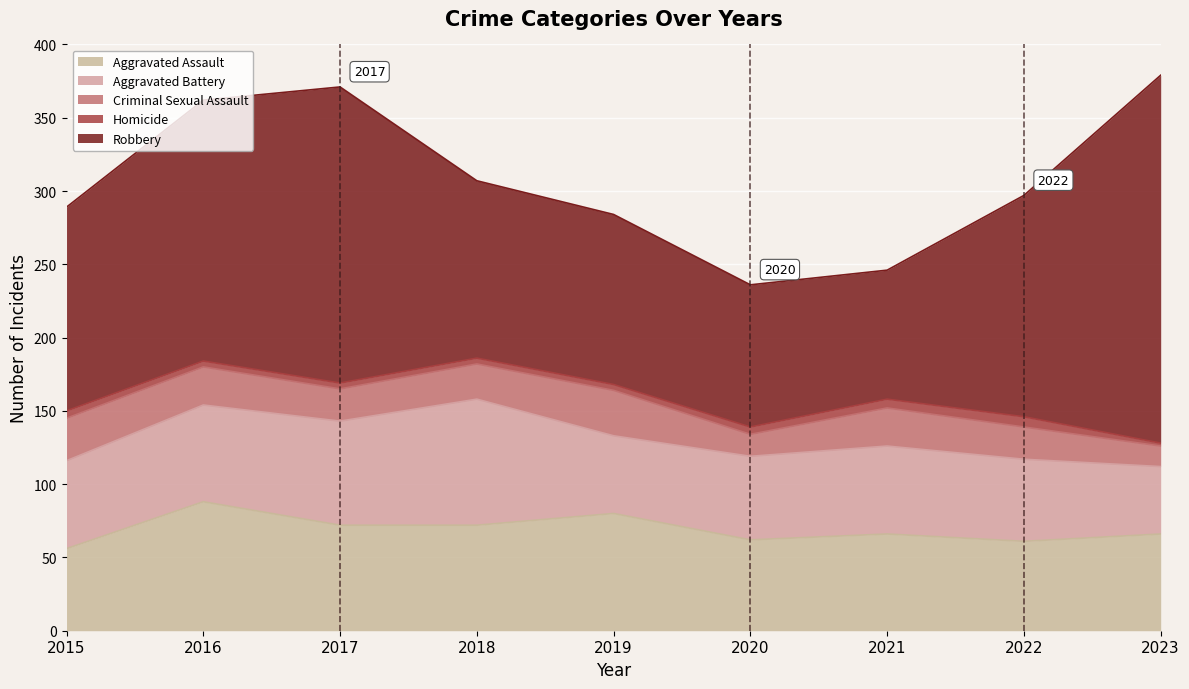

What is the difference between the highest and lowest values at 2017?

198